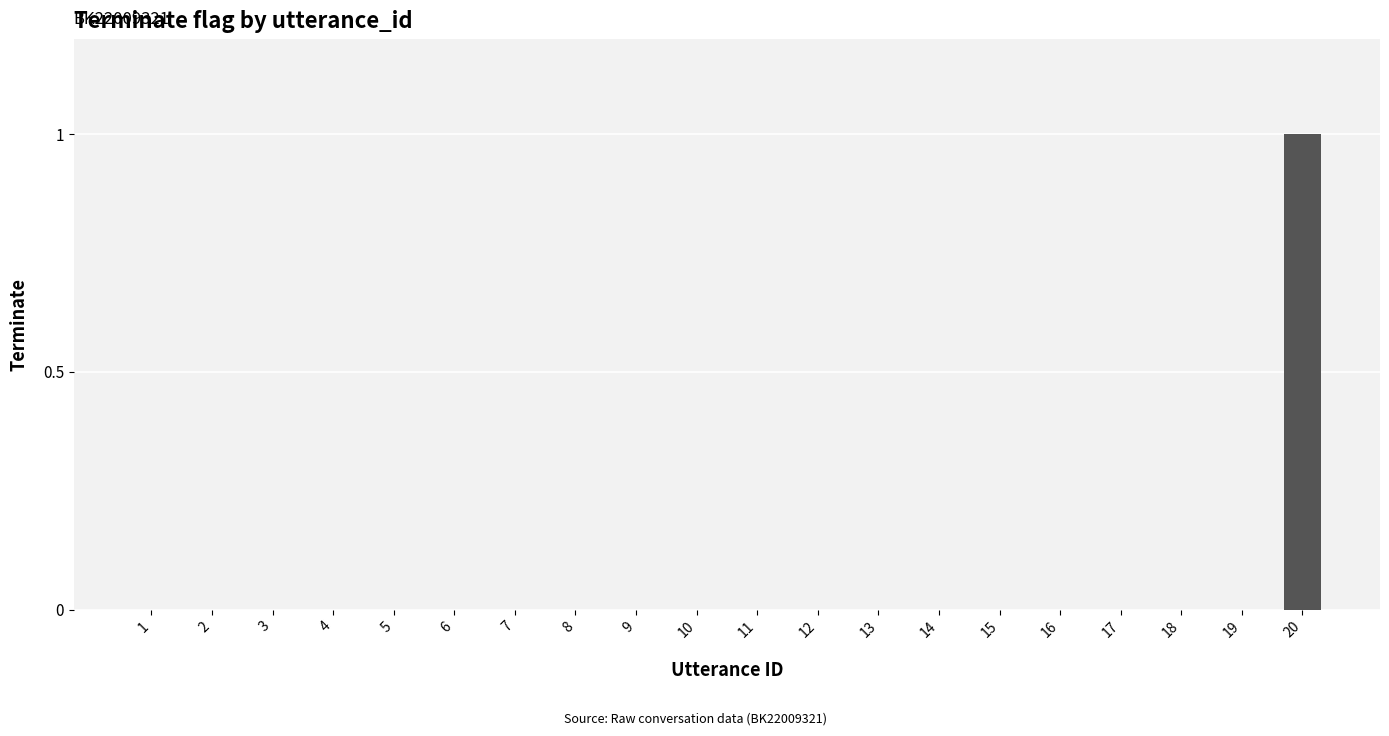

The value at 7 is -1. True or false?

False